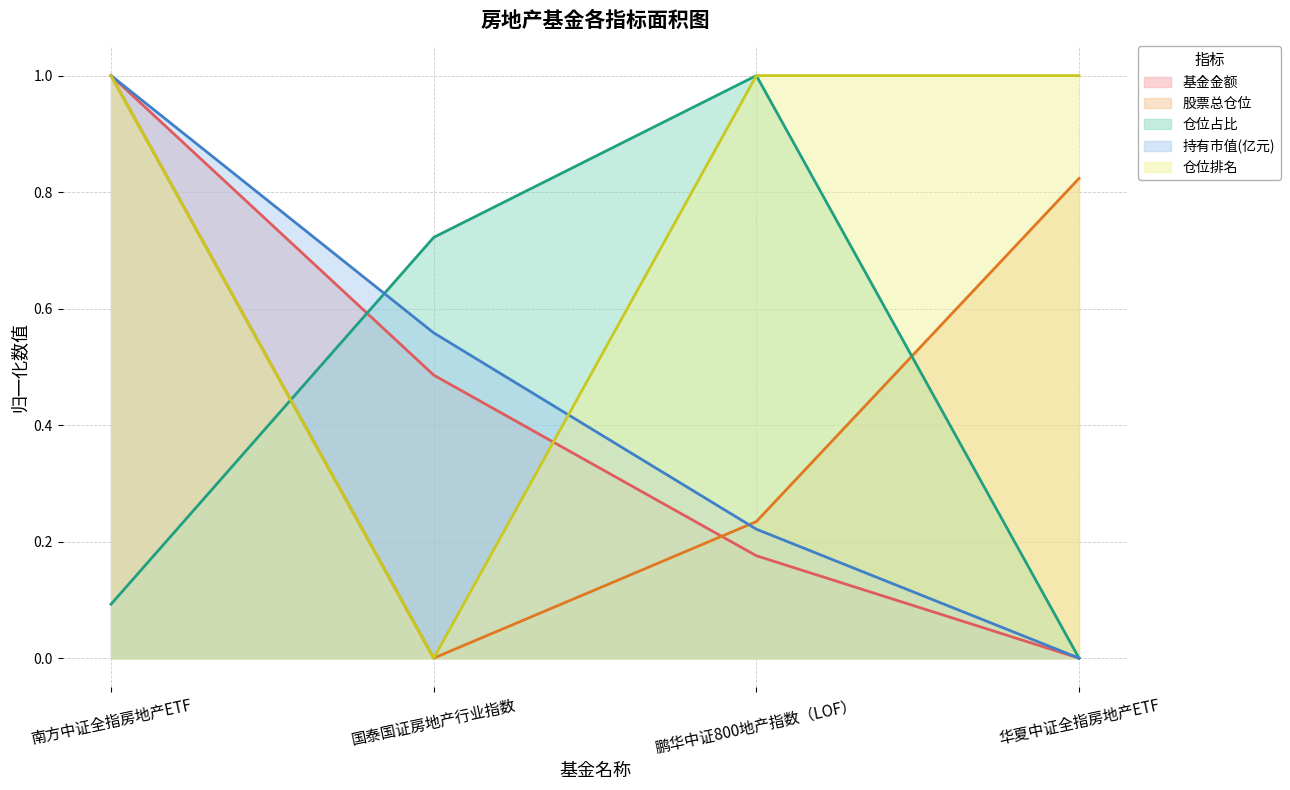

Reading left to right, transcribe all the data shown in this chart.

基金金额: 1.0	0.5	0.2	0.0
股票总仓位: 1.0	0.0	0.2	0.8
仓位占比: 0.1	0.7	1.0	0.0
持有市值(亿元): 1.0	0.6	0.2	0.0
仓位排名: 1.0	0.0	1.0	1.0